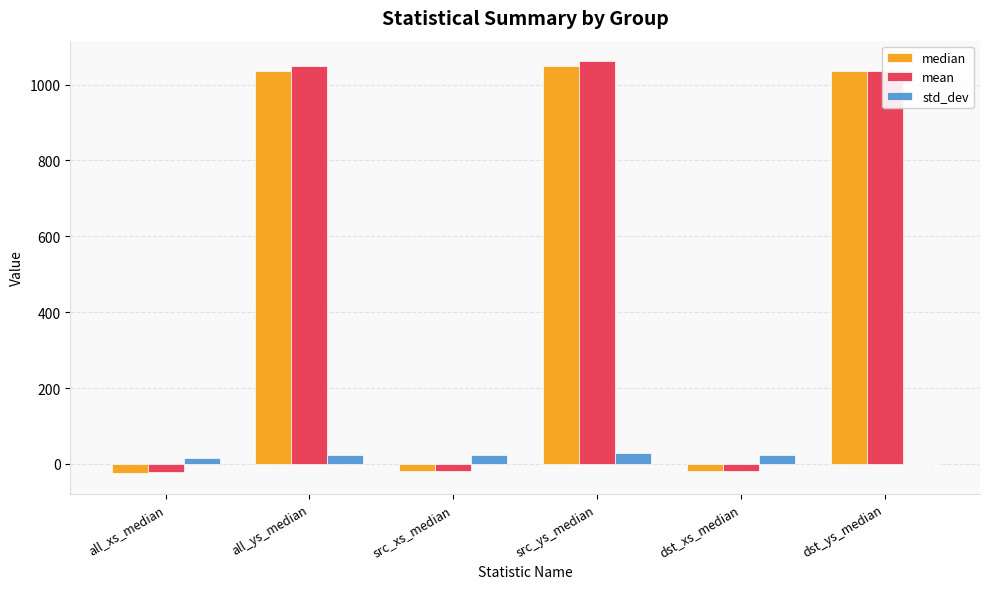

Is the value of median at dst_xs_median greater than the value of std_dev at all_ys_median?

No